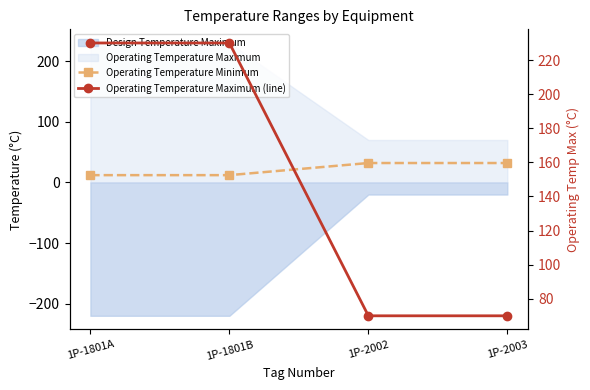

Is it true that Operating Temperature Maximum (line) equals 116 at 1P-2003?

False